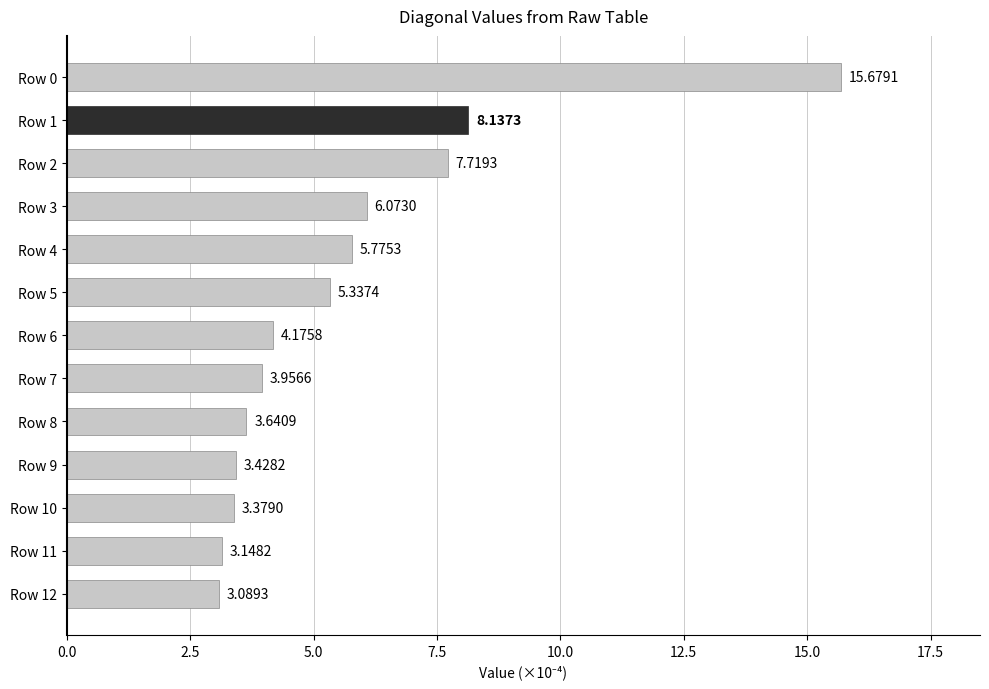

Between Row 4 and Row 12, which is larger?

Row 4